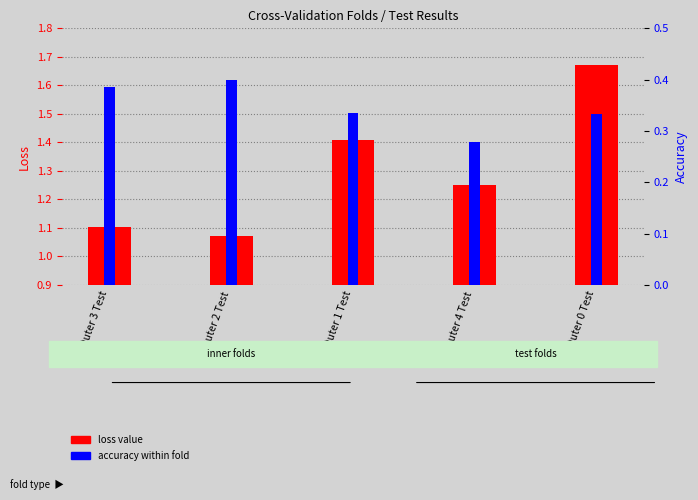

The accuracy within fold series shows 0.1 at Outer 4 Test. True or false?

False